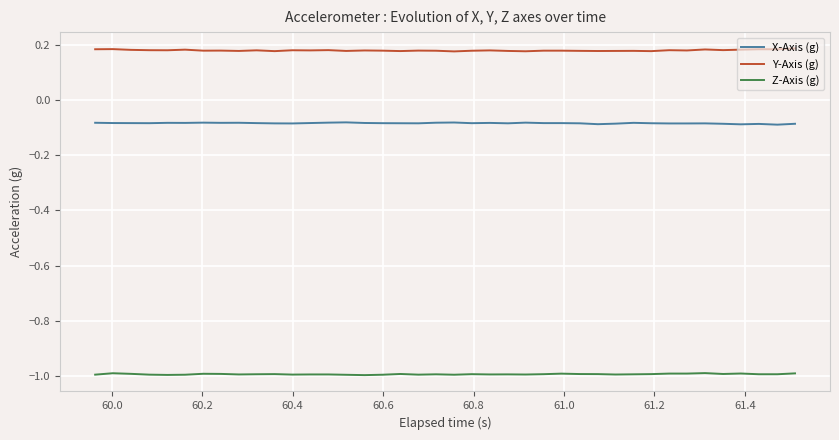

True or false: Z-Axis (g) and Y-Axis (g) intersect in this chart.

False